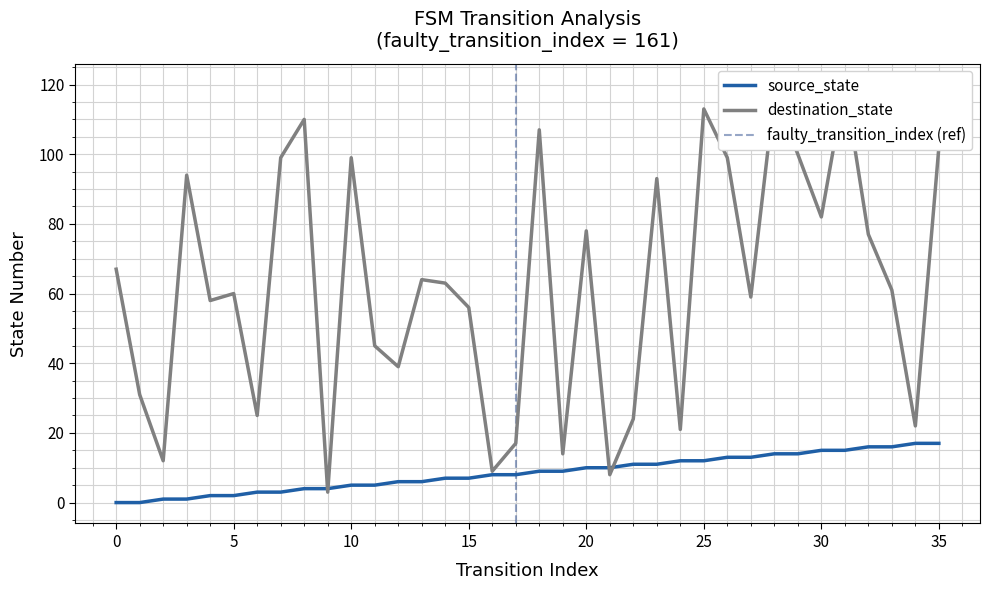

Between 20 and 29, which series saw the biggest shift?

destination_state